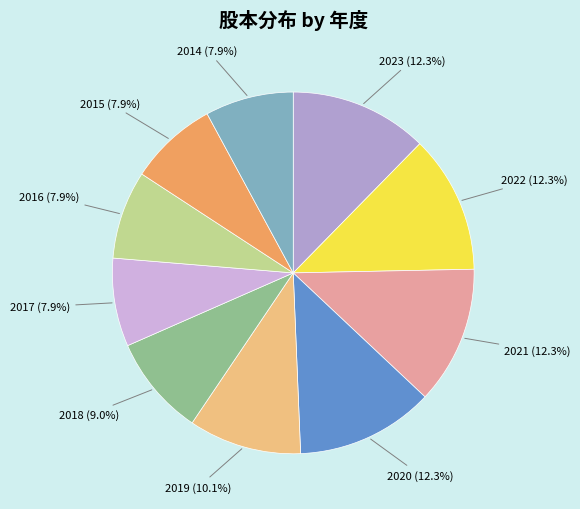

To the nearest percent, what is the average slice percentage?

10%